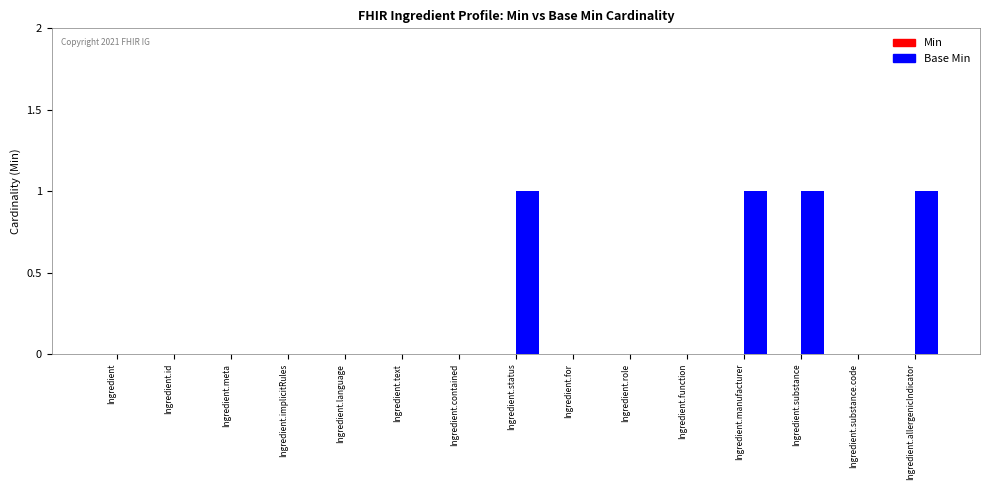

Are the bars horizontal?

No